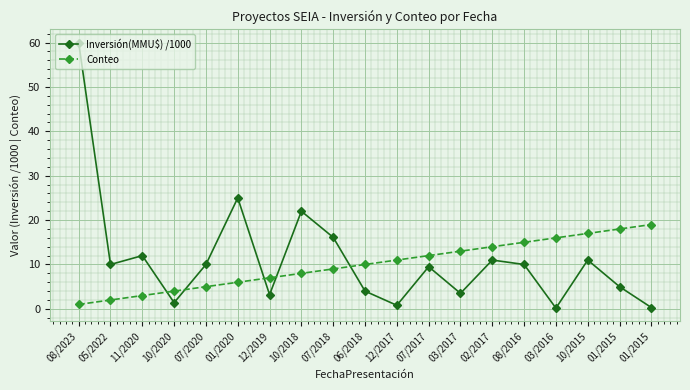

True or false: Conteo has a value of 11.0 at 12/2017.

True